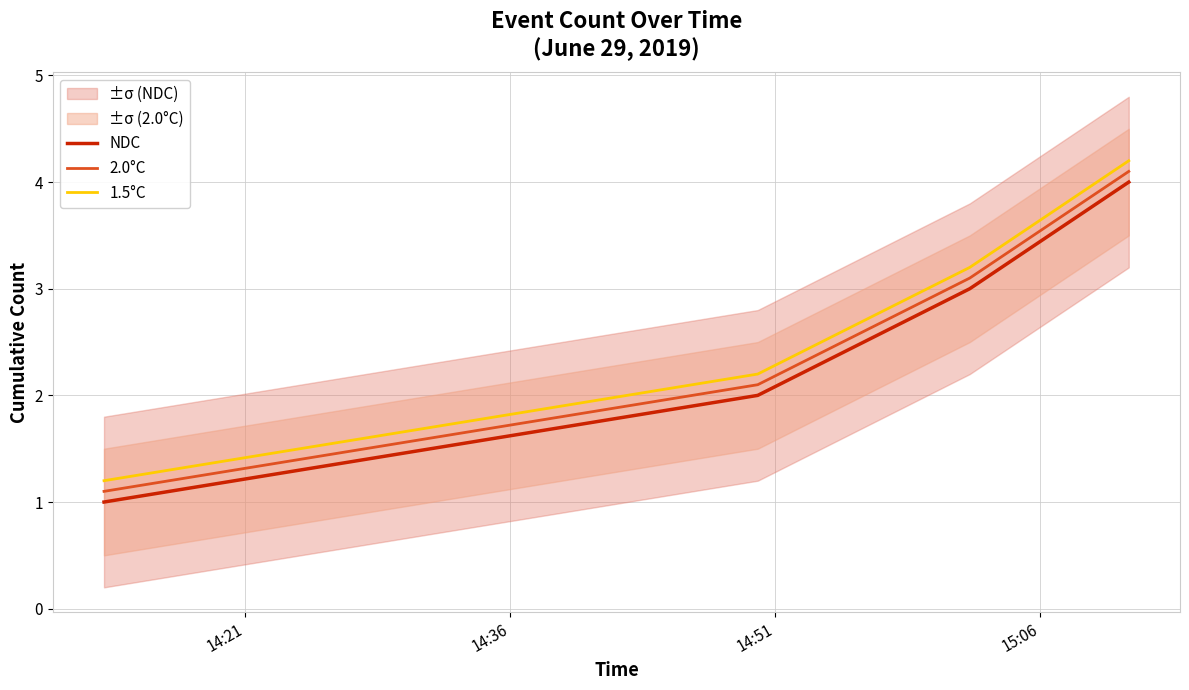

True or false: 2.0°C and 1.5°C intersect in this chart.

False